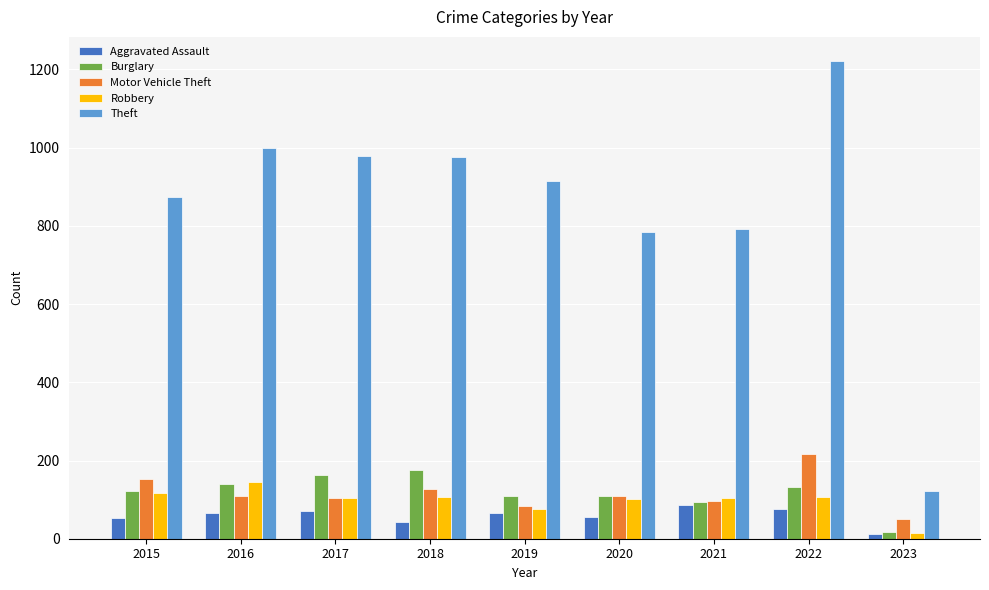

Is it true that Robbery equals 102 at 2020?

True